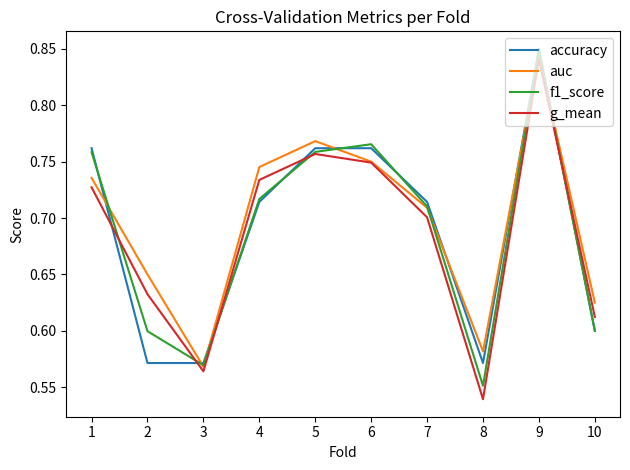

Between 4 and 6, which series saw the biggest shift?

f1_score